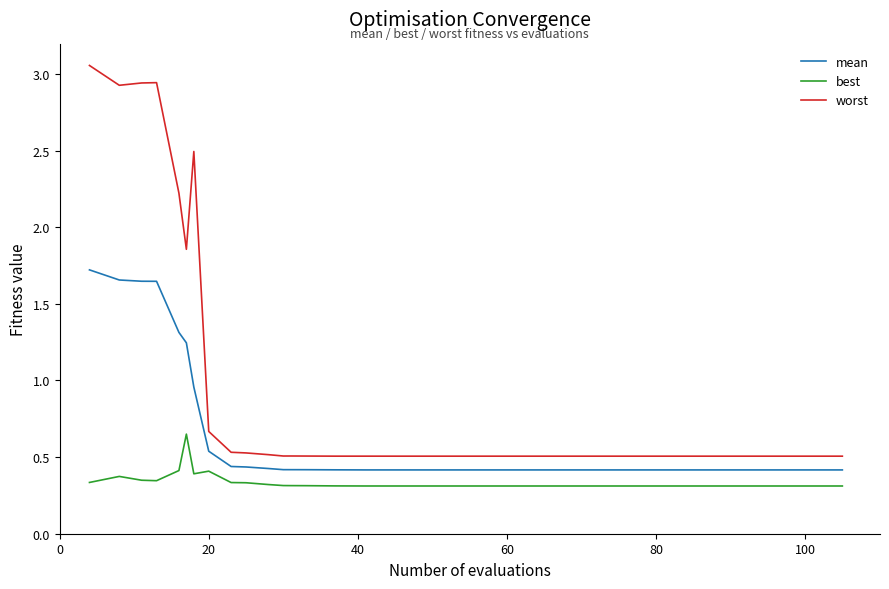

Which series has the widest spread of values?

worst